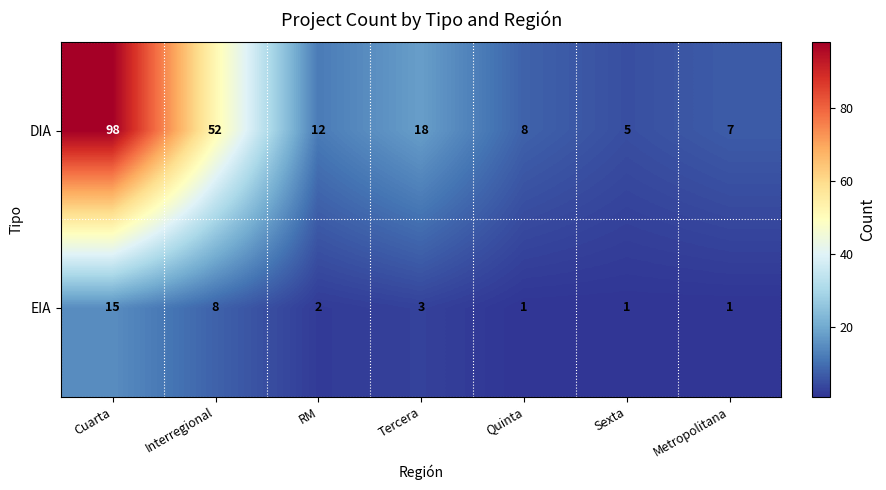

Rank the series by their maximum value, from lowest to highest.

EIA, DIA